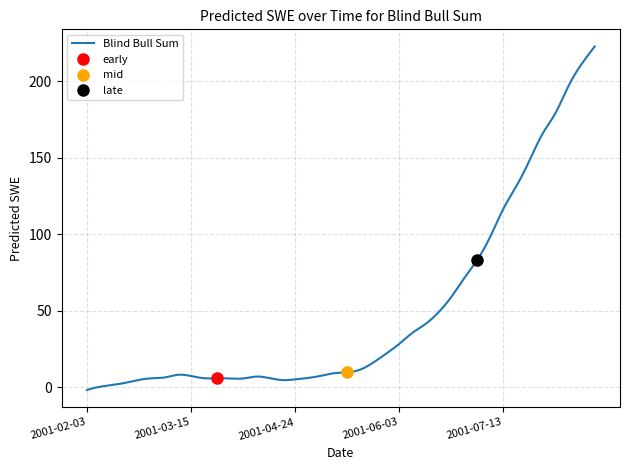

What is the label of the 8th point from the right?

2001-07-13